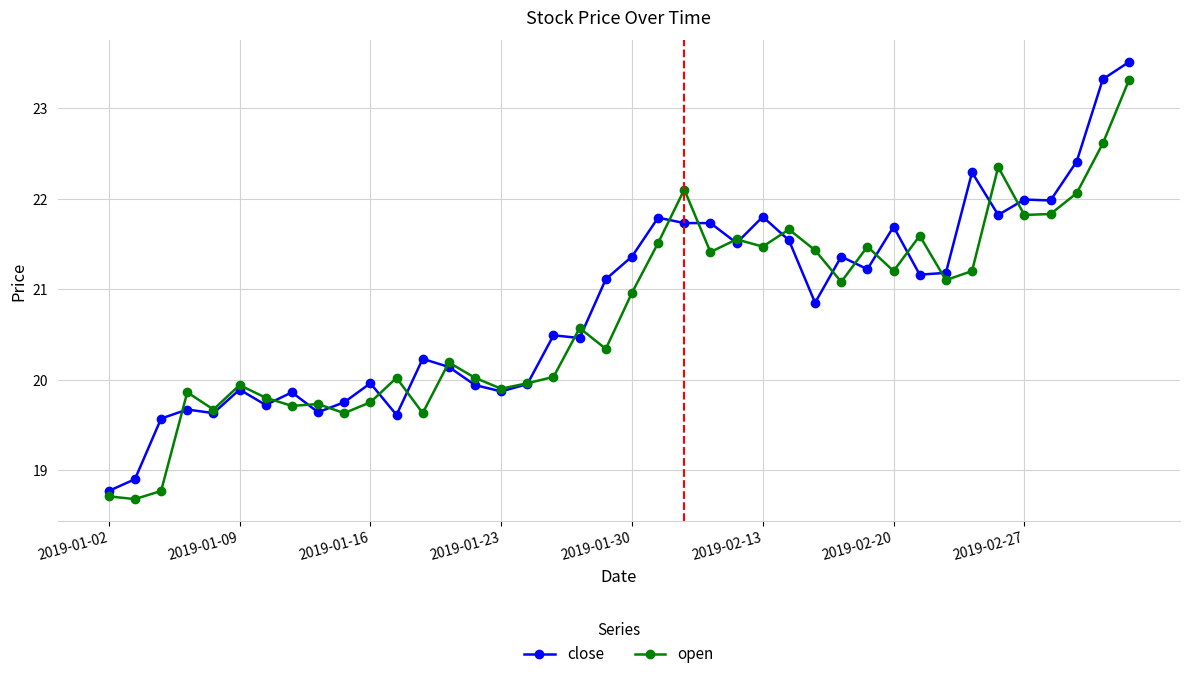

What is the smallest value displayed?

18.7